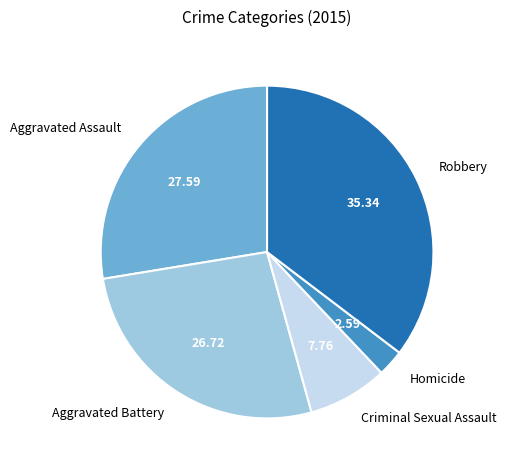

How many slices are in this pie chart?

5